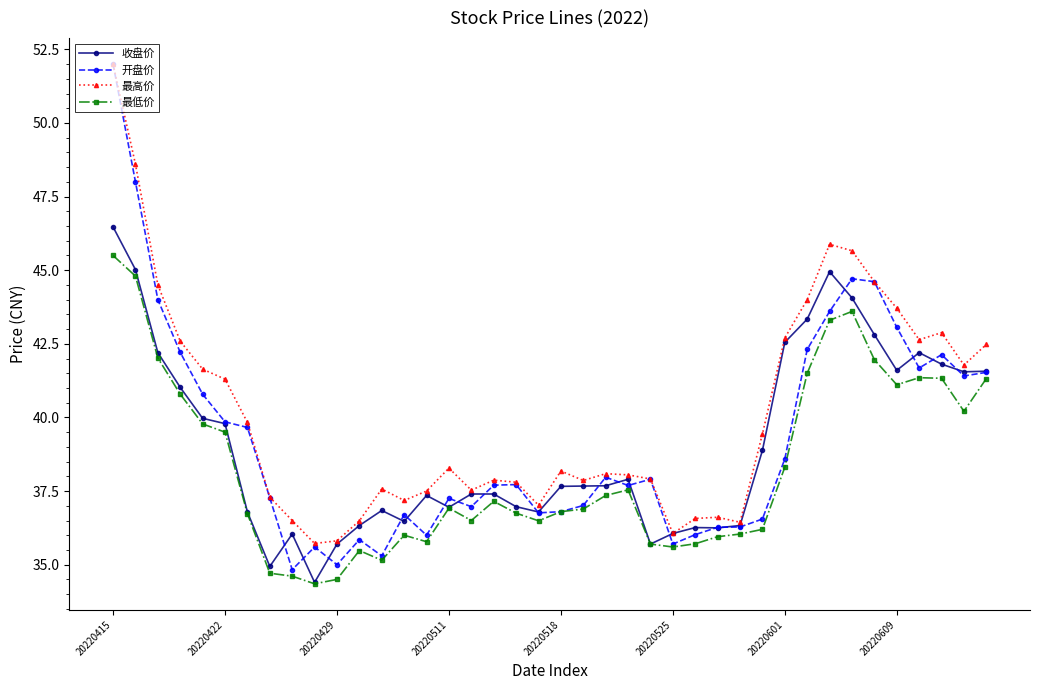

What is the maximum value shown in the chart?

52.0